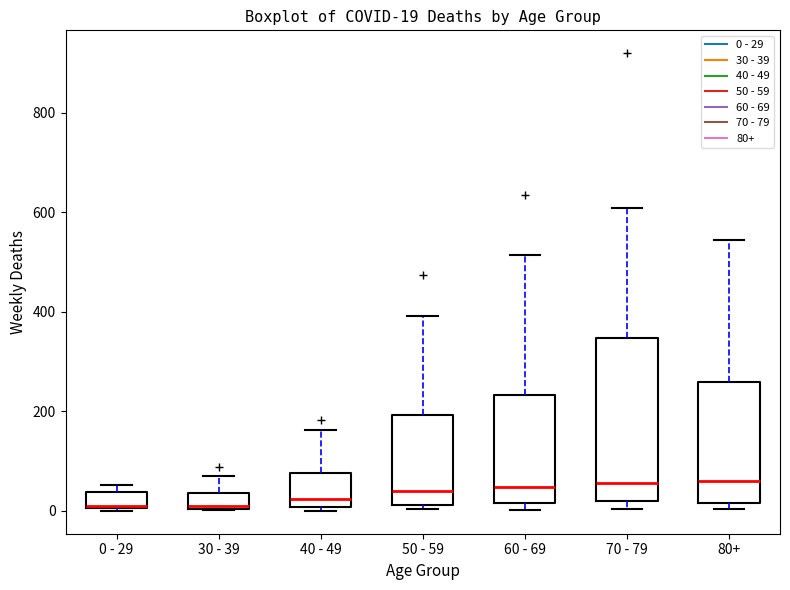

Which box is the tallest, from its lower edge to its upper edge?

70 - 79